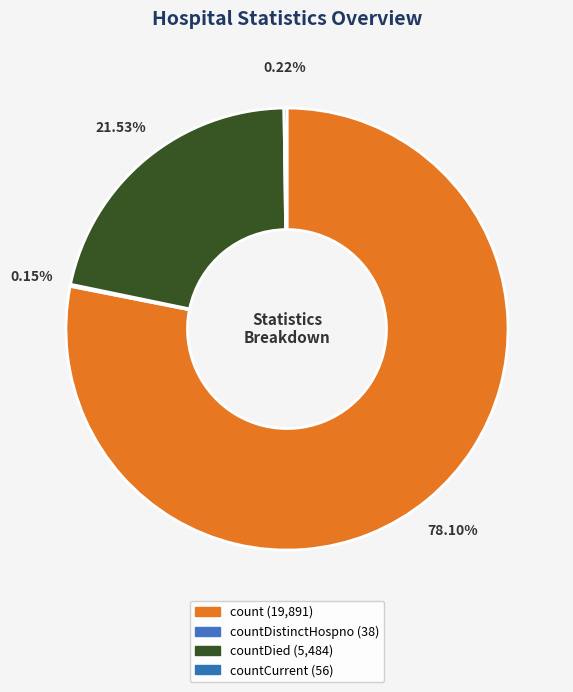

Which slice represents more than half of the pie?

count